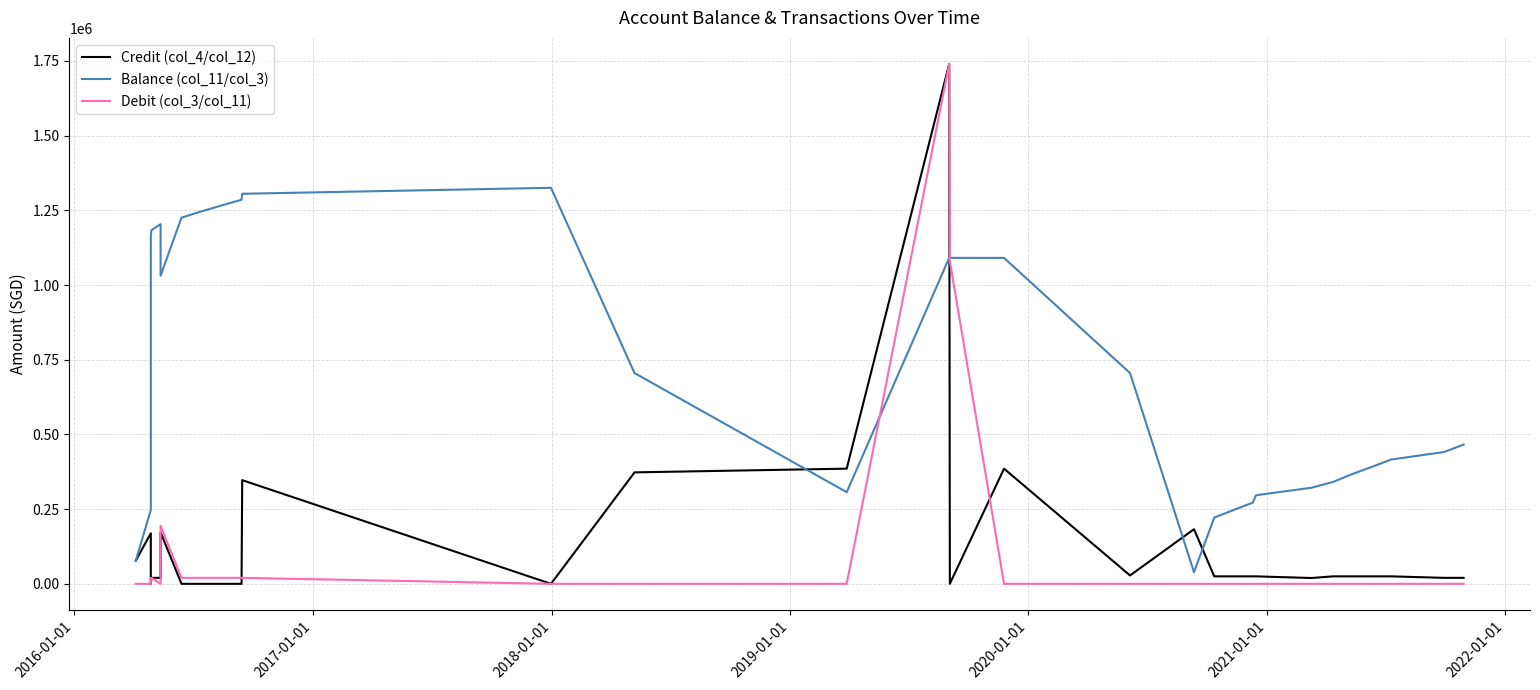

Does the chart have visible grid lines?

Yes